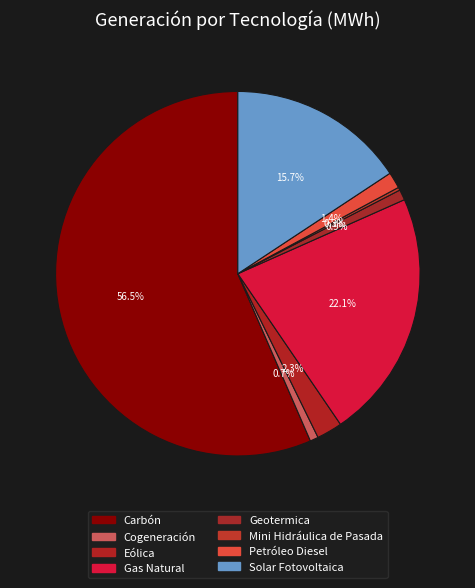

Which slice is the smallest?

Mini Hidráulica de Pasada